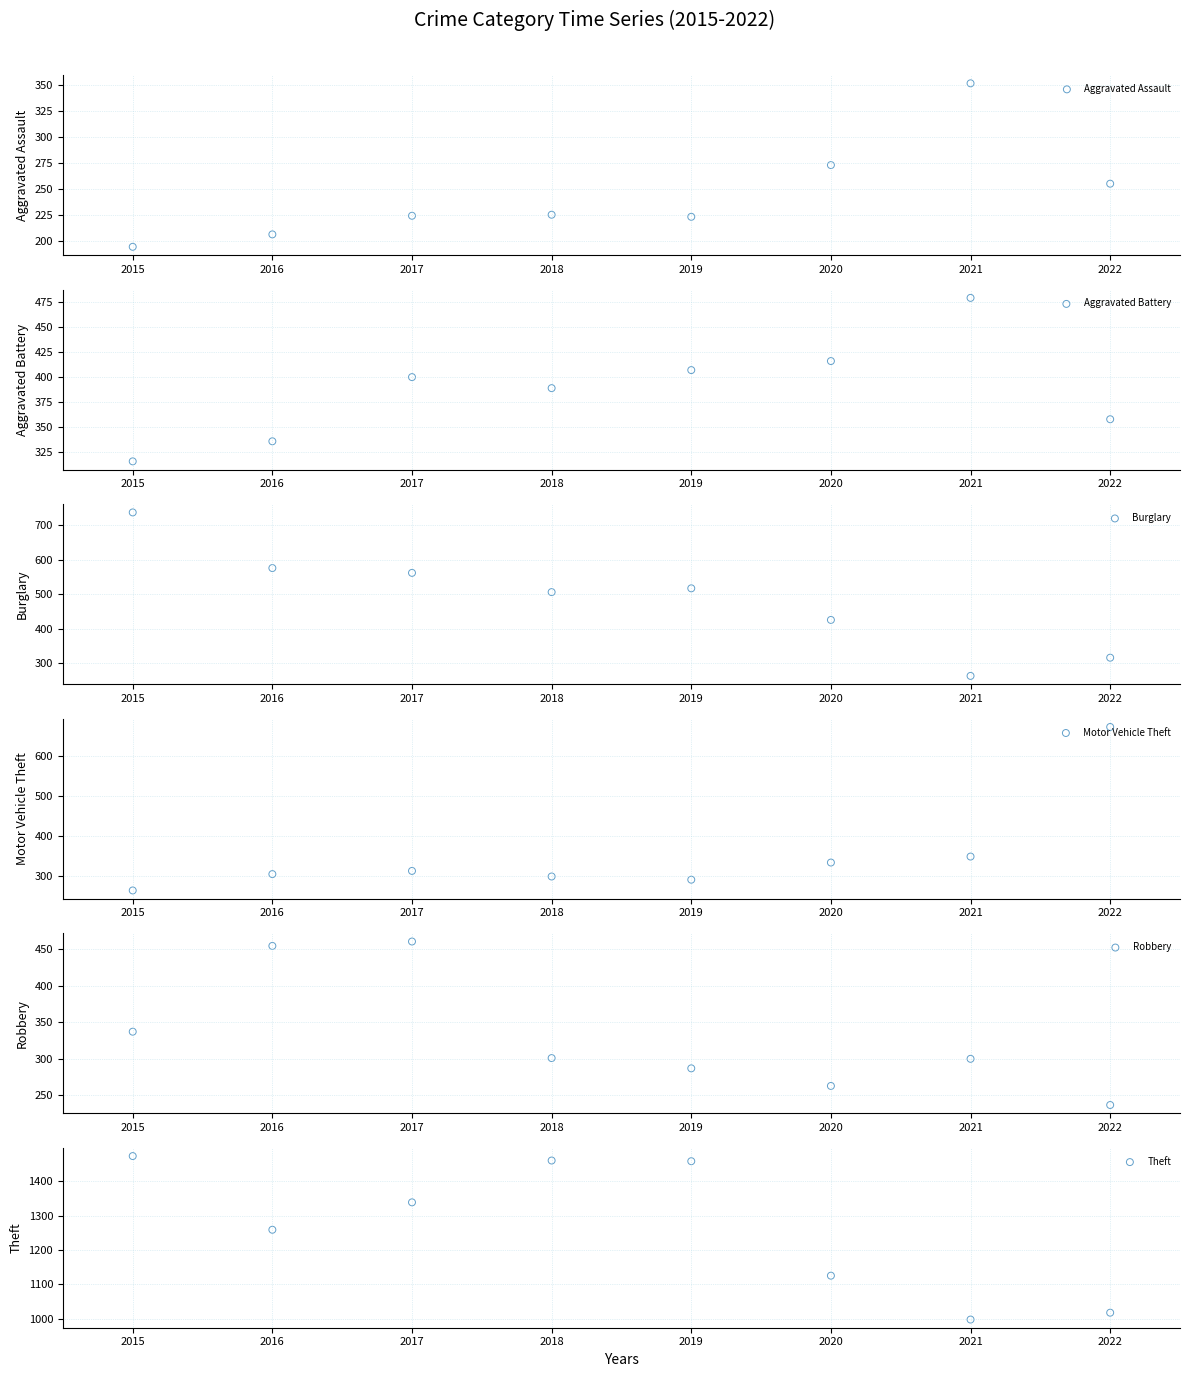

What are all the series names shown in the legend?

Aggravated Assault, Aggravated Battery, Burglary, Motor Vehicle Theft, Robbery, Theft